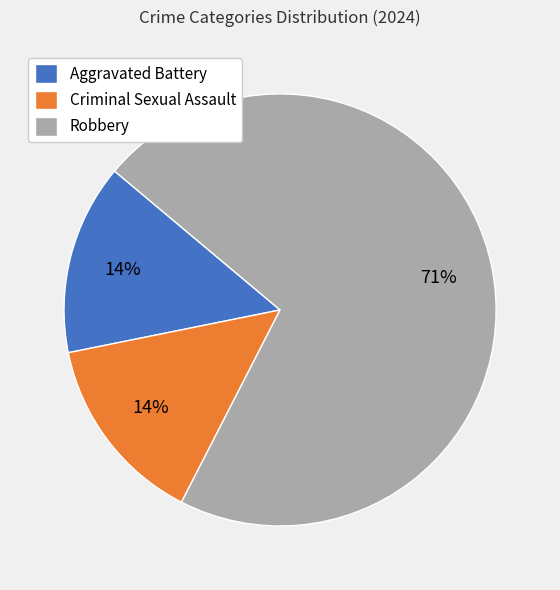

Approximately how many times larger is the value at Criminal Sexual Assault compared to Aggravated Battery?

1.0